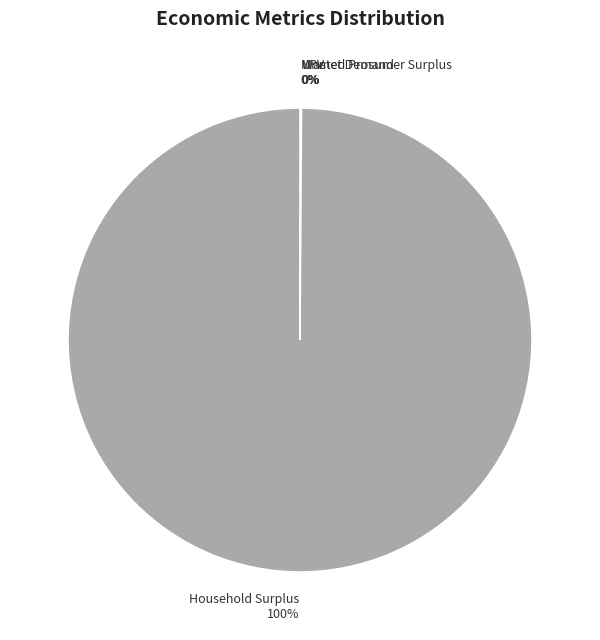

To the nearest percent, what percentage of the pie is Household Surplus?

100%